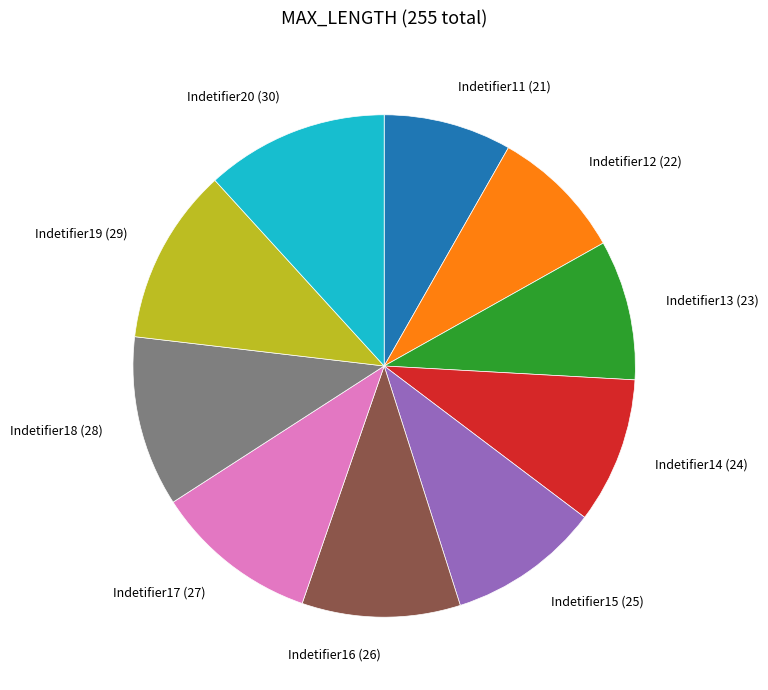

Count the number of slices in the pie.

10